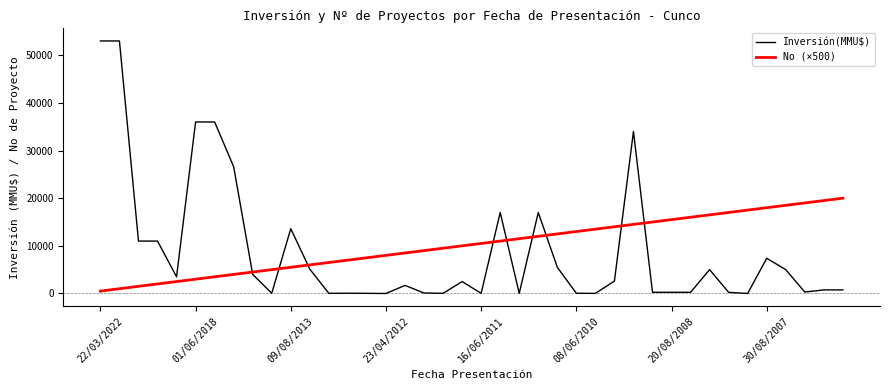

Which series has the widest spread of values?

Inversión(MMU$)